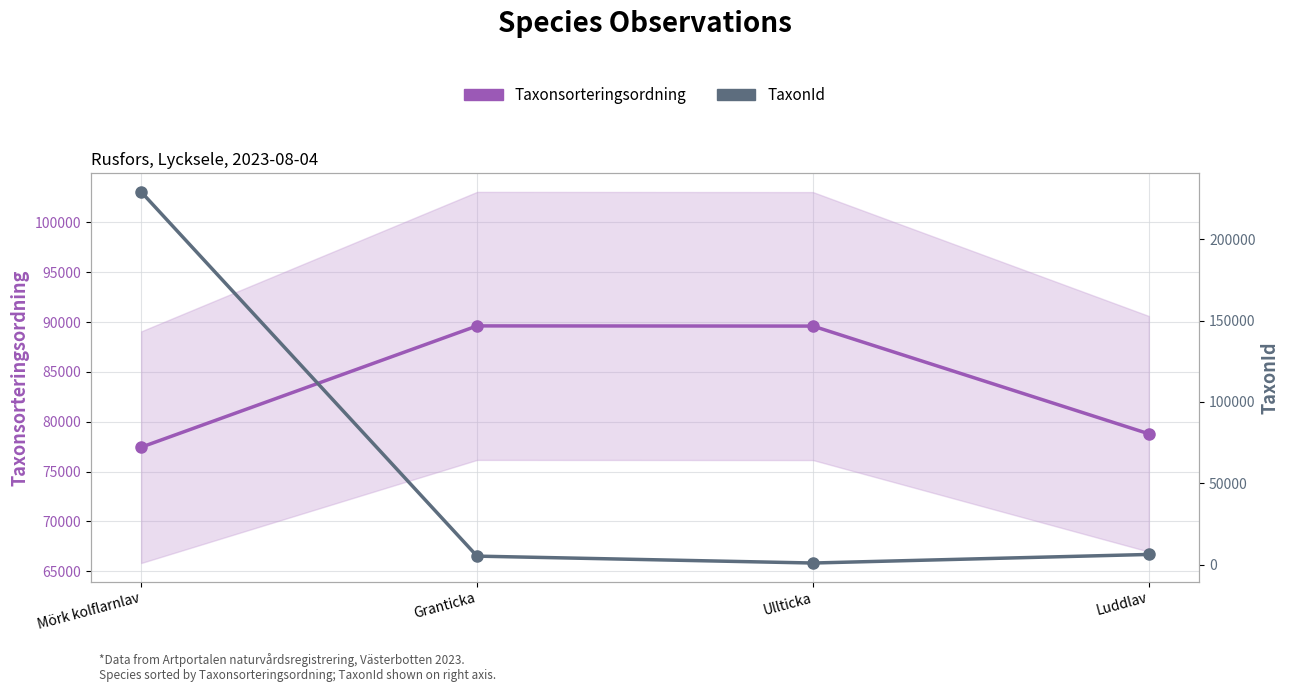

Is this an area chart (filled region under the line)?

No